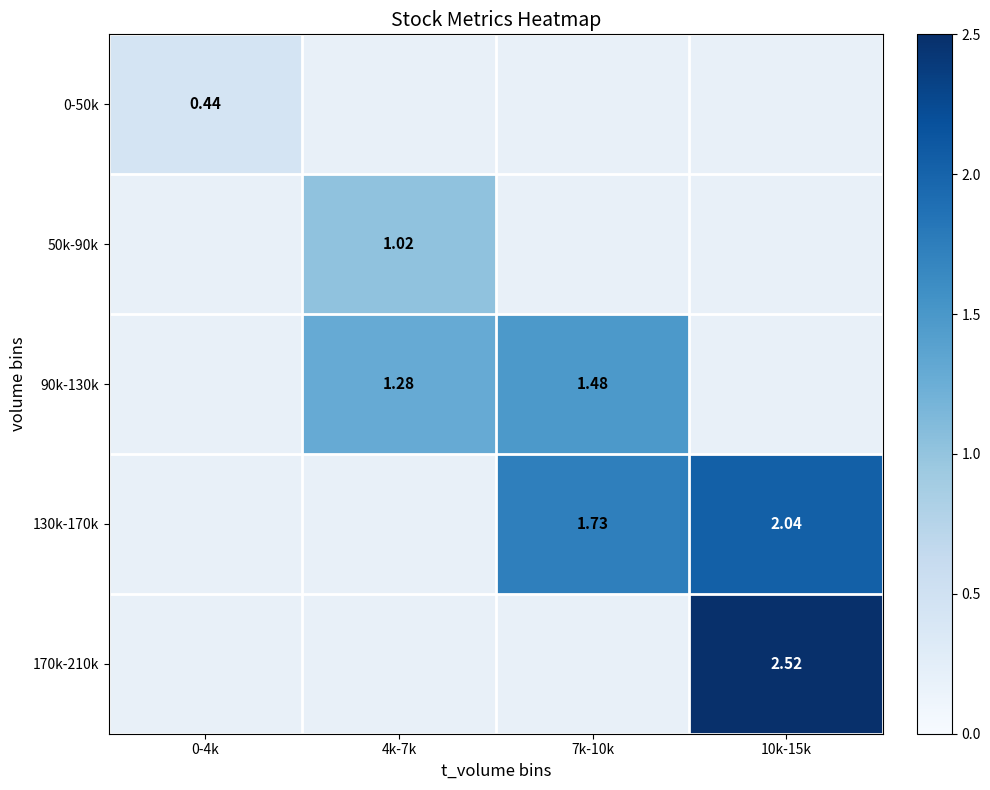

What is the approximate value of 130k-170k at 7k-10k?

1.7